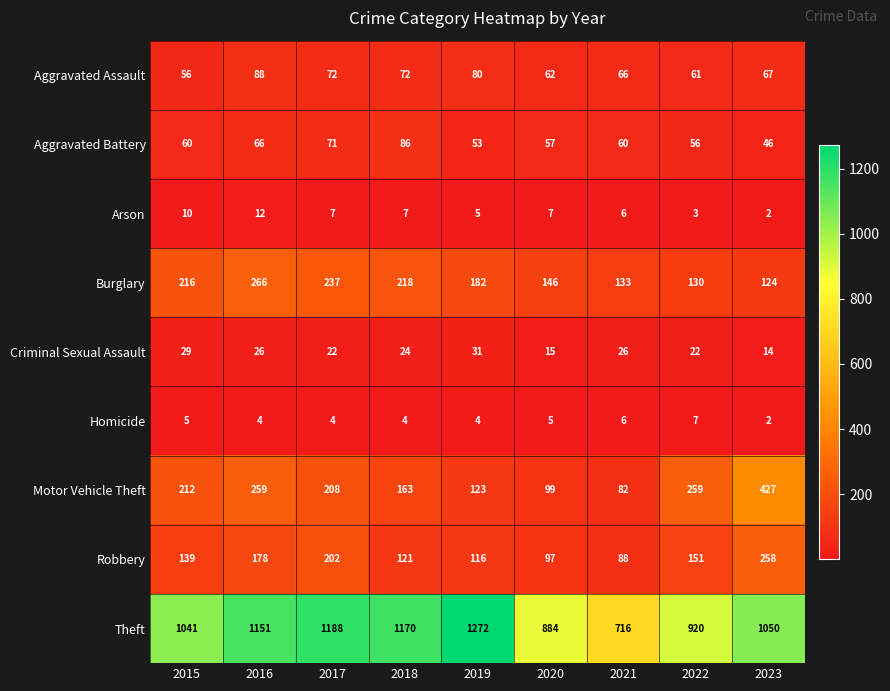

At which category is the sum across all series the highest?

2016